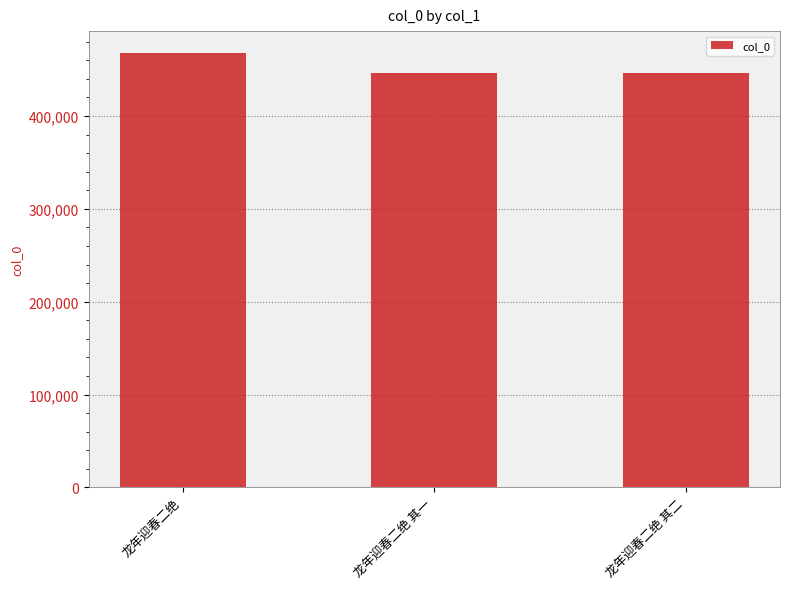

At which category does the chart reach its peak across all series?

龙年迎春二绝